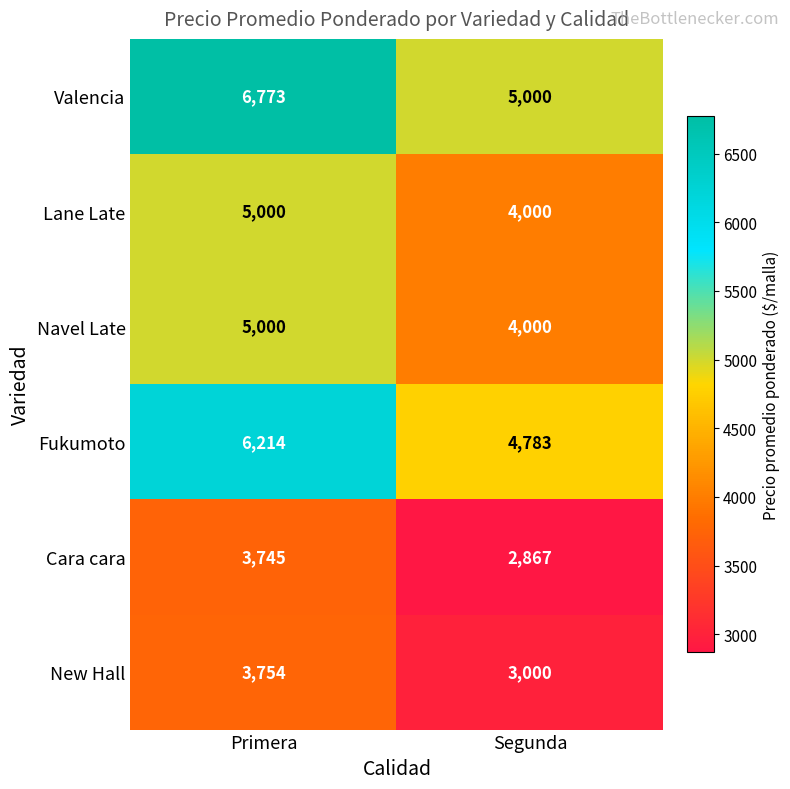

What is the total value across all series at Segunda?

23650